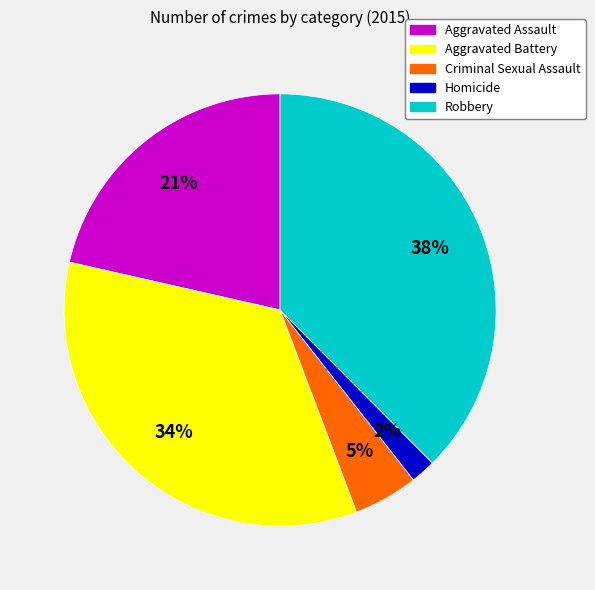

Rank the categories by value from highest to lowest.

Robbery, Aggravated Battery, Aggravated Assault, Criminal Sexual Assault, Homicide